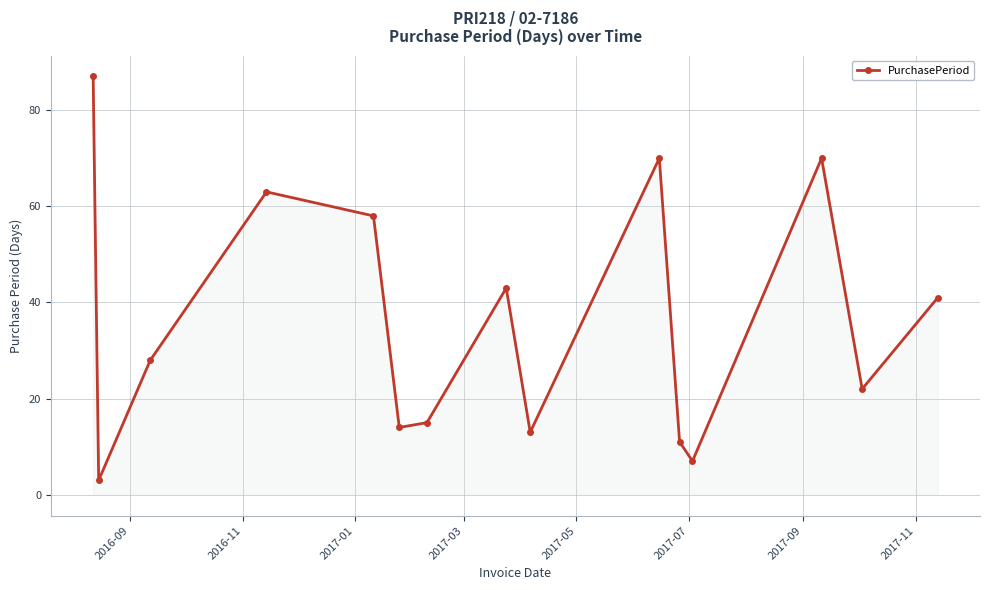

What is the sum of all values?

545